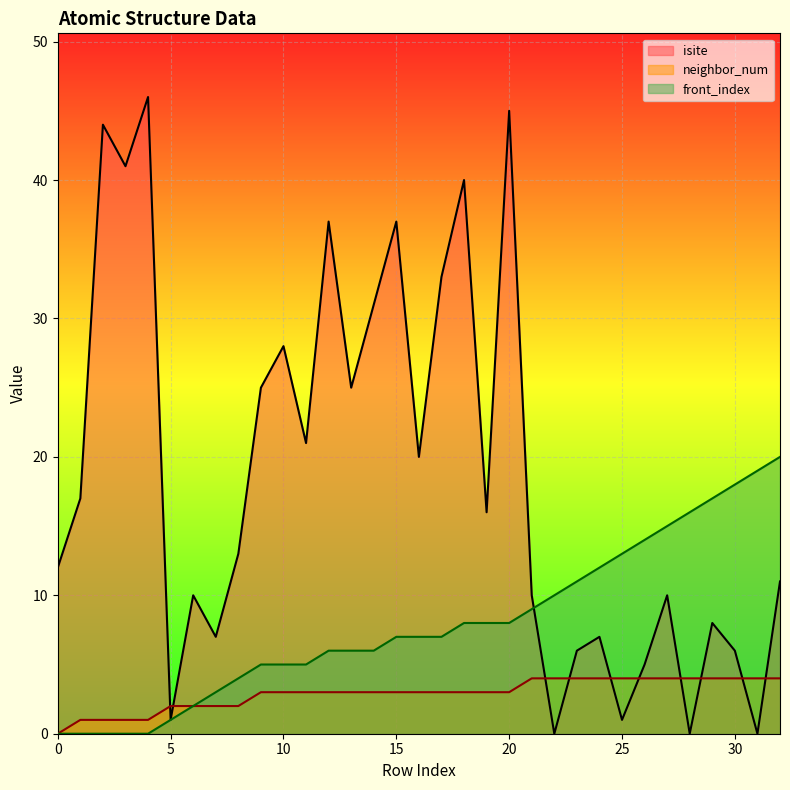

Which has a higher value, 2 or 4?

4